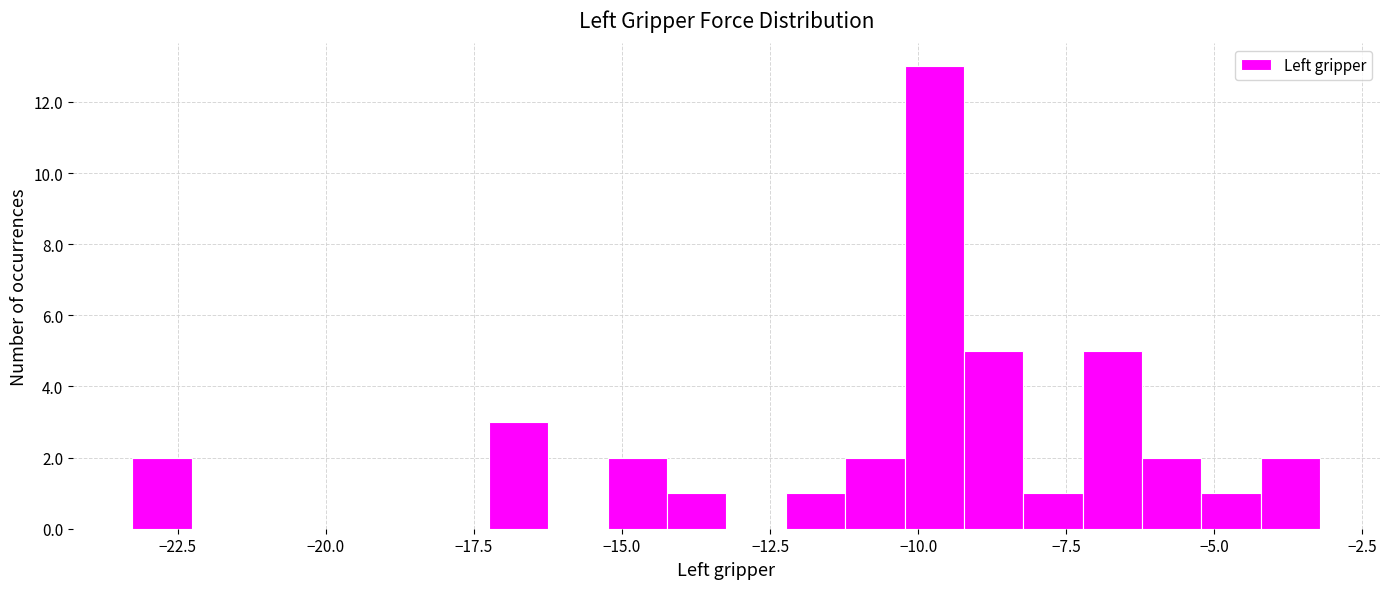

Around what value on the x-axis is the tallest bar? Give the approximate position of its centre, as read against the axis.

-9.5